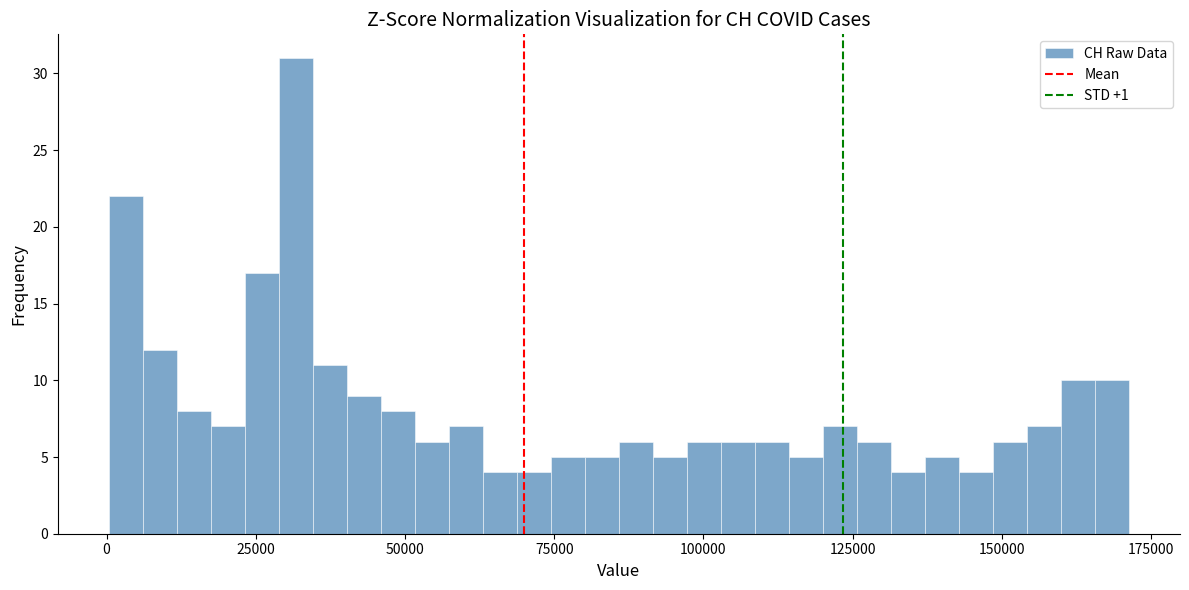

Around what value on the x-axis is the tallest bar? Give the approximate position of its centre, as read against the axis.

30000